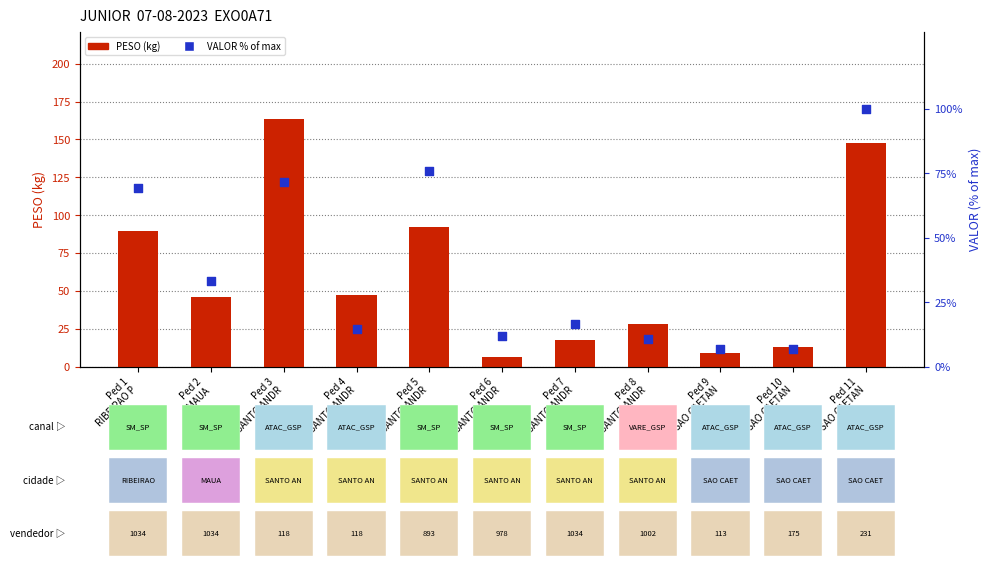

Which series has the largest Y range (max minus min)?

PESO (kg)